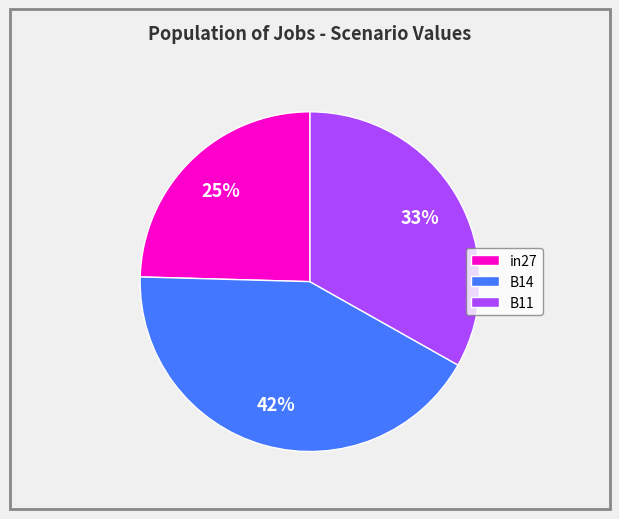

How many segments does this pie chart have?

3